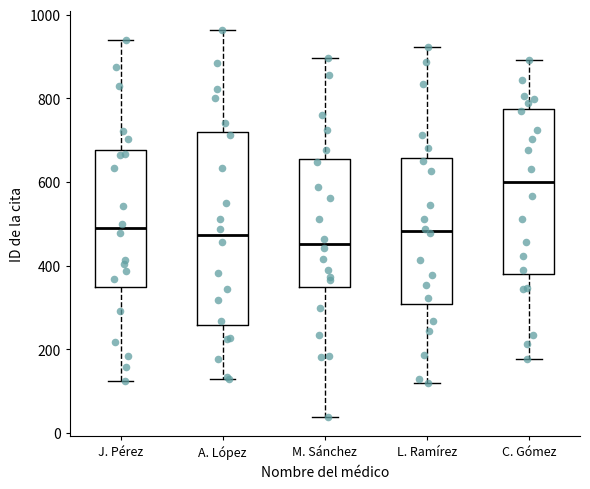

Where does the median line of the box for C. Gómez sit on the y-axis? The values are not printed on the chart, so give them approximately, as read against the axis.

600